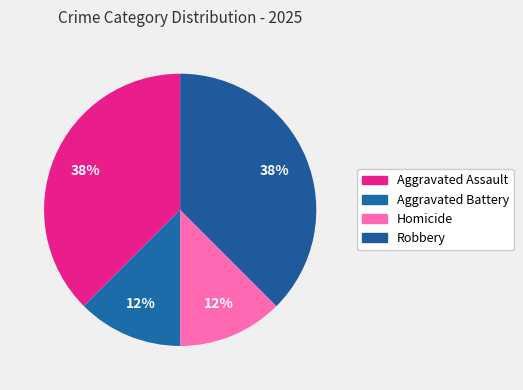

How many segments does this pie chart have?

4